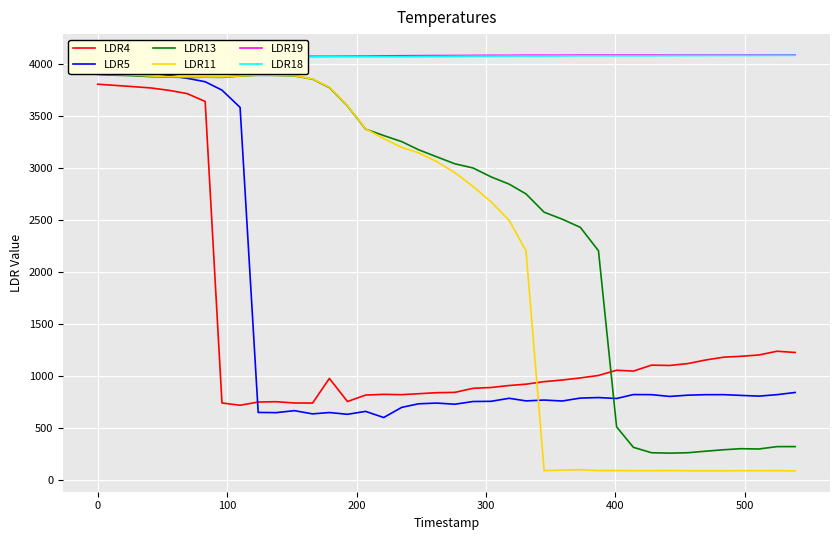

What is the value of the LDR11 point at the 7th from the left?

3879